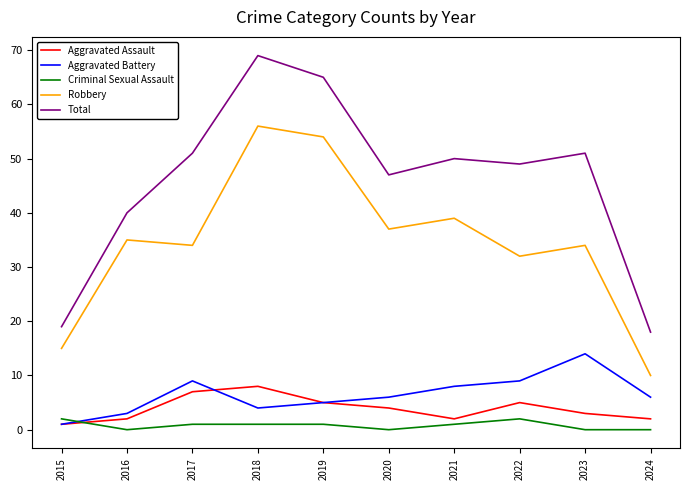

Which series ends up on top after the final intersection of Aggravated Assault and Criminal Sexual Assault?

Aggravated Assault